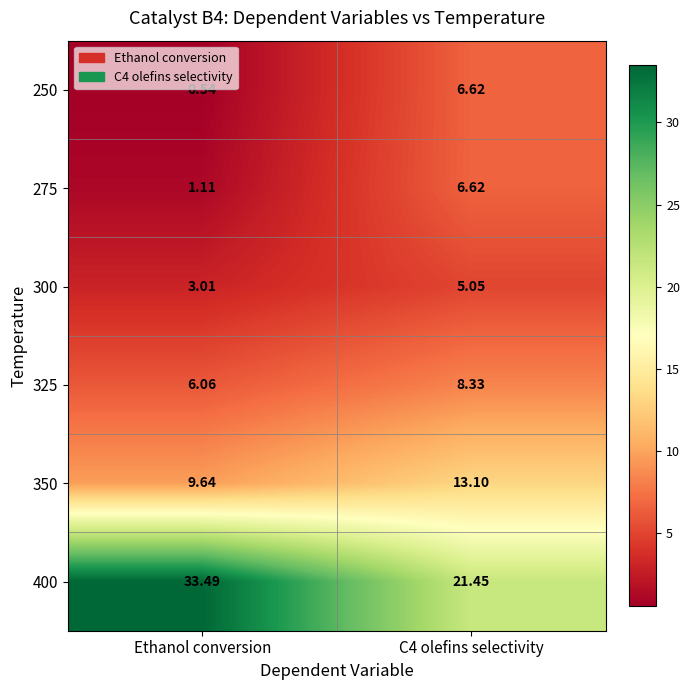

At which label does 325 reach its minimum?

Ethanol conversion